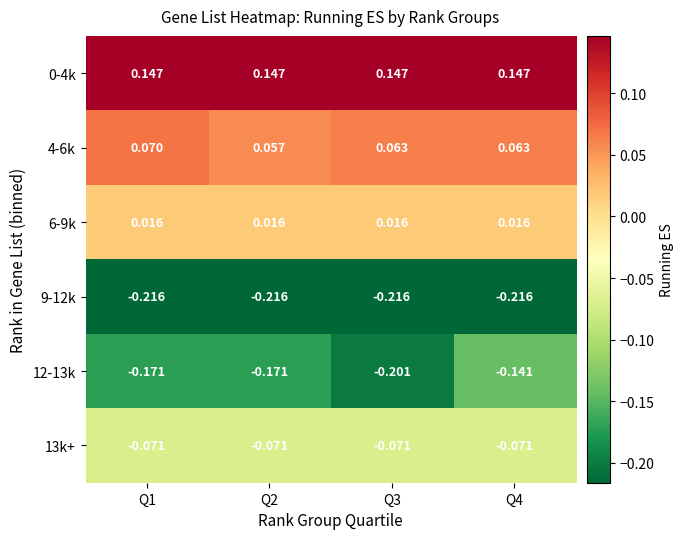

Is the value of 0-4k at Q3 greater than the value of 6-9k at Q3?

Yes